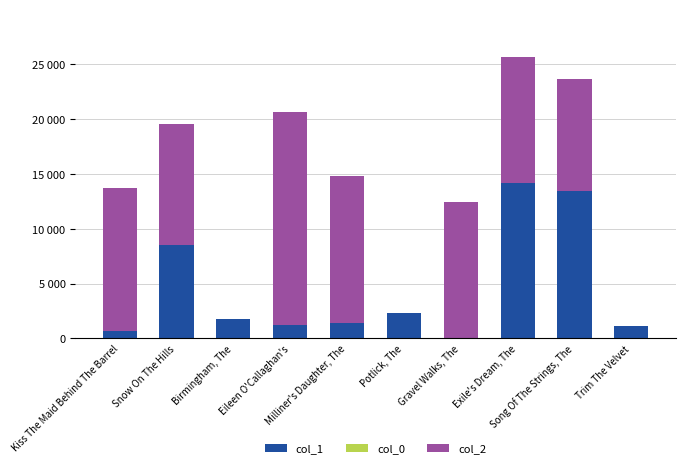

At Potlick, The, list the series in order from largest to smallest.

col_1, col_0, col_2